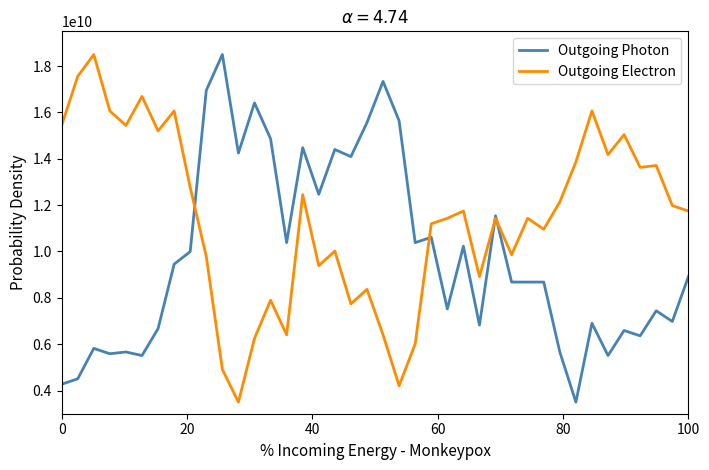

Which series has the largest total across all categories?

Outgoing Electron